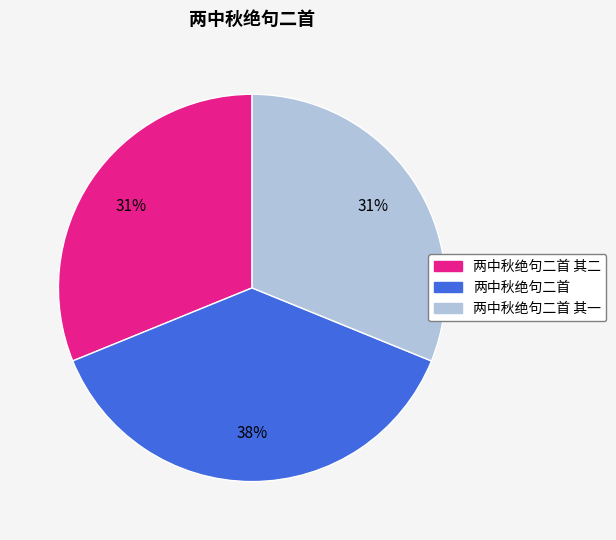

To the nearest percent, what is the difference between the largest and smallest slice percentages?

7%